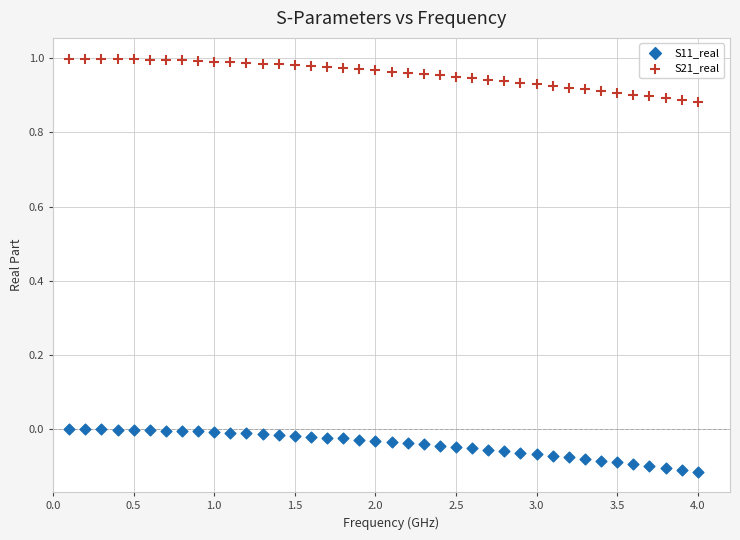

Across all data points, what is the range of Y values (max minus min)?

1.1